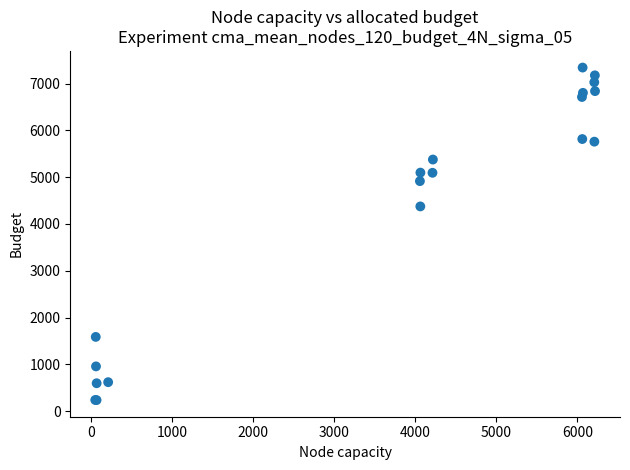

What Y value in the scatter plot is closest to 3789?

4376.0